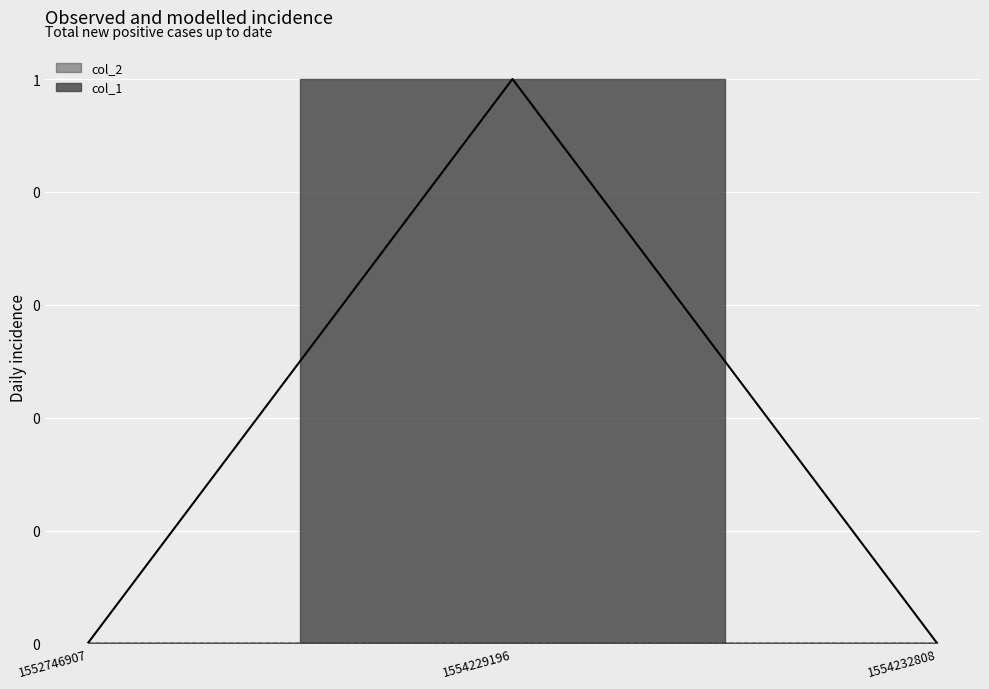

List the labels in order of value, largest first.

1554229196, 1552746907, 1554232808